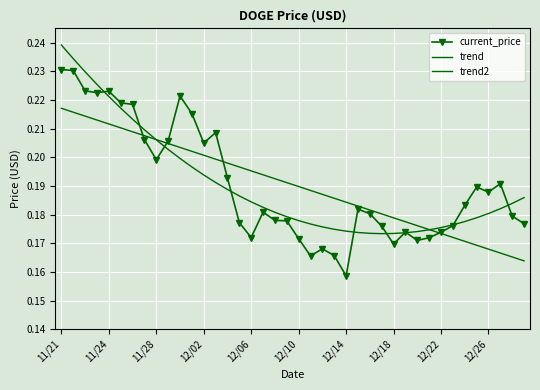

True or false: trend2 has more than 1 interior local peaks.

False